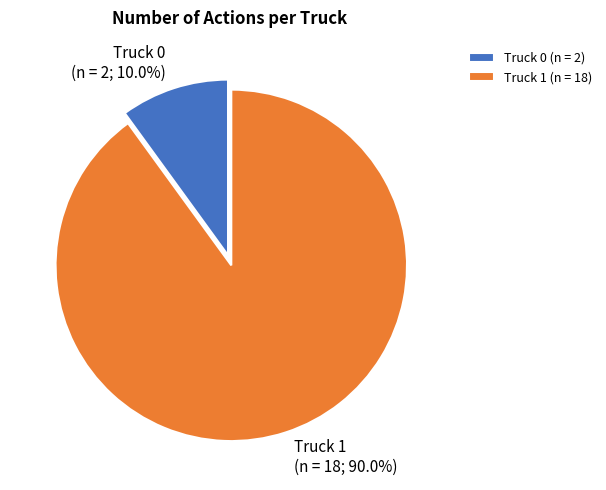

Is Truck 0 the majority of the pie?

No